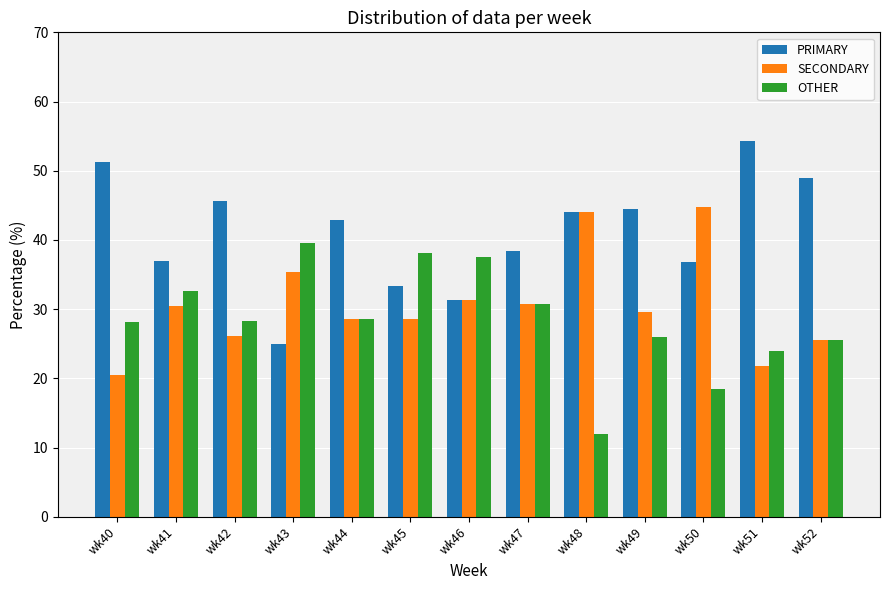

Is the value of OTHER at wk47 greater than the value of SECONDARY at wk43?

No